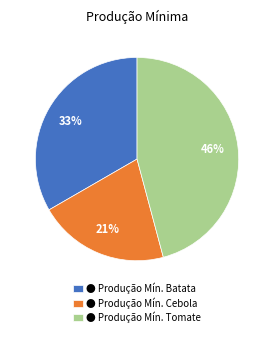

Which category has the smallest portion of the pie?

● Produção Mín. Cebola